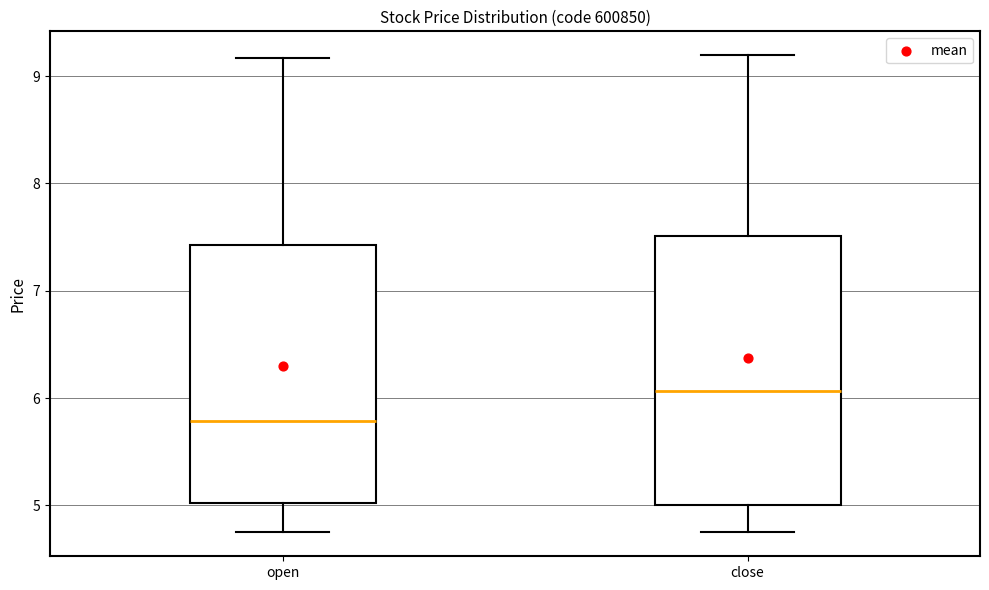

Which box's median line is the lowest?

open